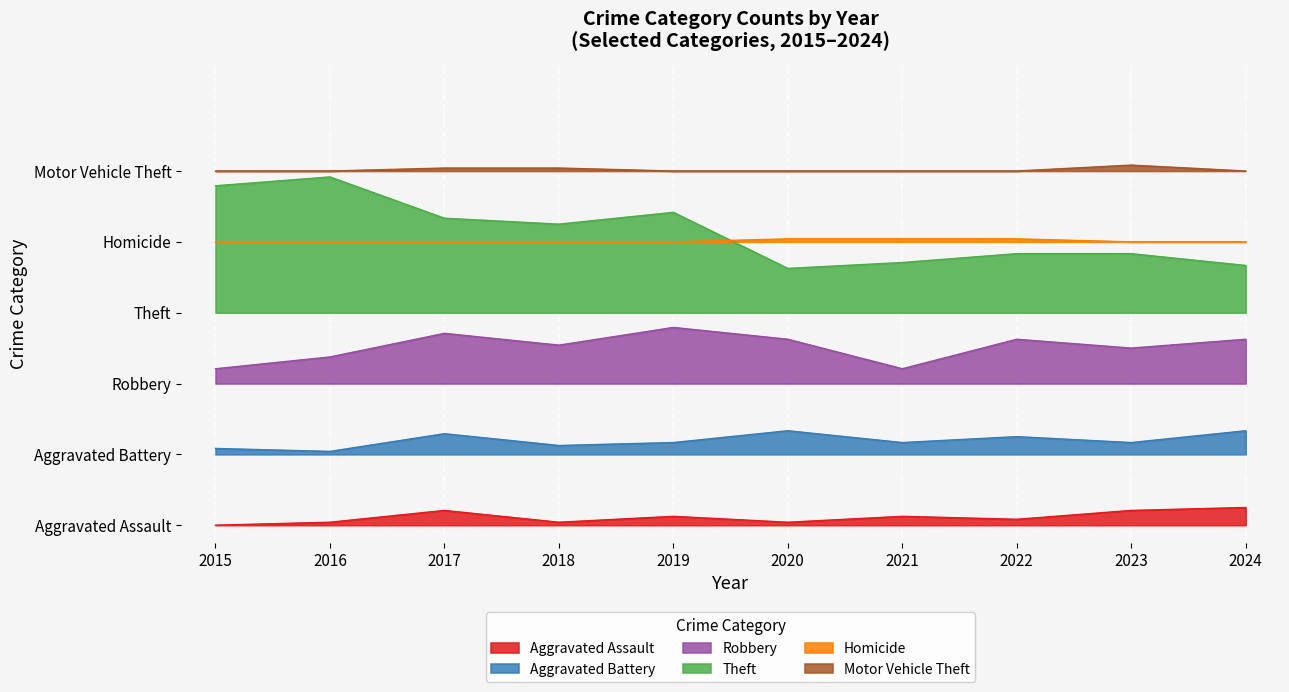

Reading left to right, extract all data points from this chart.

Aggravated Assault: 2015=0.0	2016=2.5	2017=12.5	2018=2.5	2019=7.5	2020=2.5	2021=7.5	2022=5.0	2023=12.5	2024=15.0
Aggravated Battery: 2015=65.0	2016=62.5	2017=77.5	2018=67.5	2019=70.0	2020=80.0	2021=70.0	2022=75.0	2023=70.0	2024=80.0
Robbery: 2015=132.5	2016=142.5	2017=162.5	2018=152.5	2019=167.5	2020=157.5	2021=132.5	2022=157.5	2023=150.0	2024=157.5
Theft: 2015=287.5	2016=295.0	2017=260.0	2018=255.0	2019=265.0	2020=217.5	2021=222.5	2022=230.0	2023=230.0	2024=220.0
Homicide: 2015=240.0	2016=240.0	2017=240.0	2018=240.0	2019=240.0	2020=242.5	2021=242.5	2022=242.5	2023=240.0	2024=240.0
Motor Vehicle Theft: 2015=300.0	2016=300.0	2017=302.5	2018=302.5	2019=300.0	2020=300.0	2021=300.0	2022=300.0	2023=305.0	2024=300.0